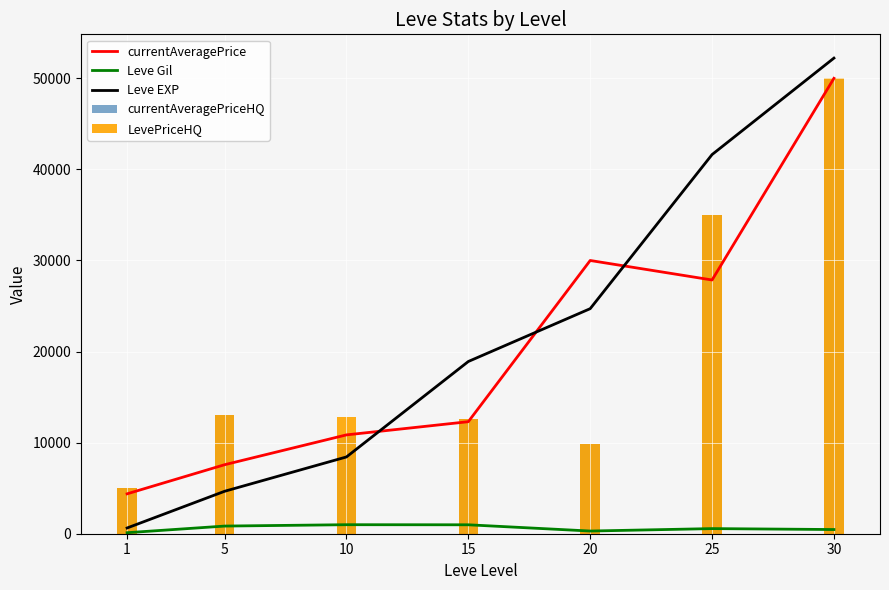

Reading left to right, transcribe all the data shown in this chart.

currentAveragePrice: 4380	7576	10852	12301	30000	27860	50000
Leve Gil: 112	840	990	980	295	562	460
Leve EXP: 630	4660	8430	18910	24710	41630	52220
currentAveragePriceHQ: 5043	13030	10792	12562	9800	35000	50000
LevePriceHQ: 5043	13030	12800	12562	9800	35000	50000